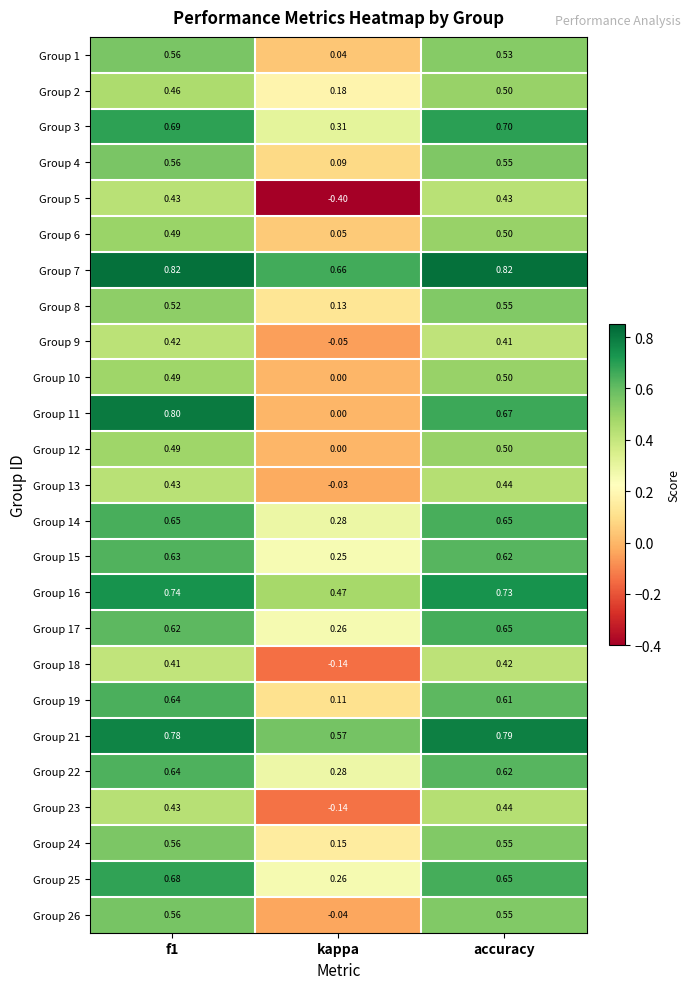

Is the value of Group 3 at kappa greater than the value of Group 15 at accuracy?

No